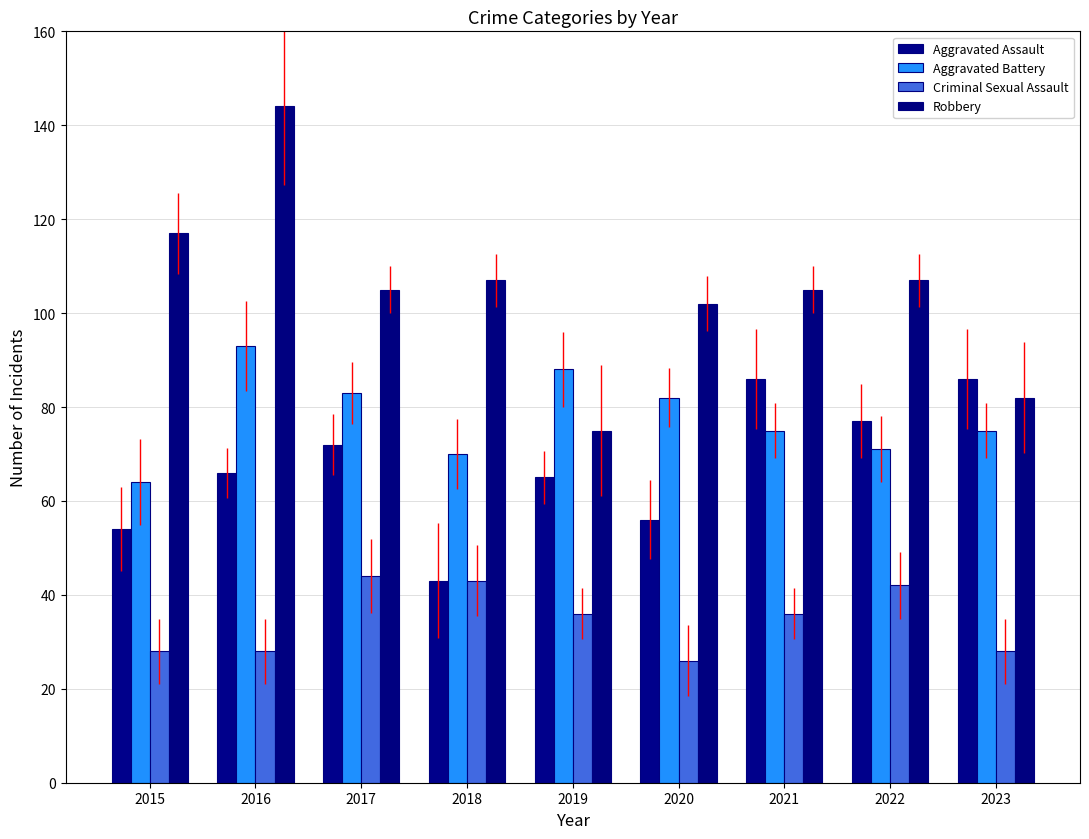

Which series has the largest total across all categories?

Robbery